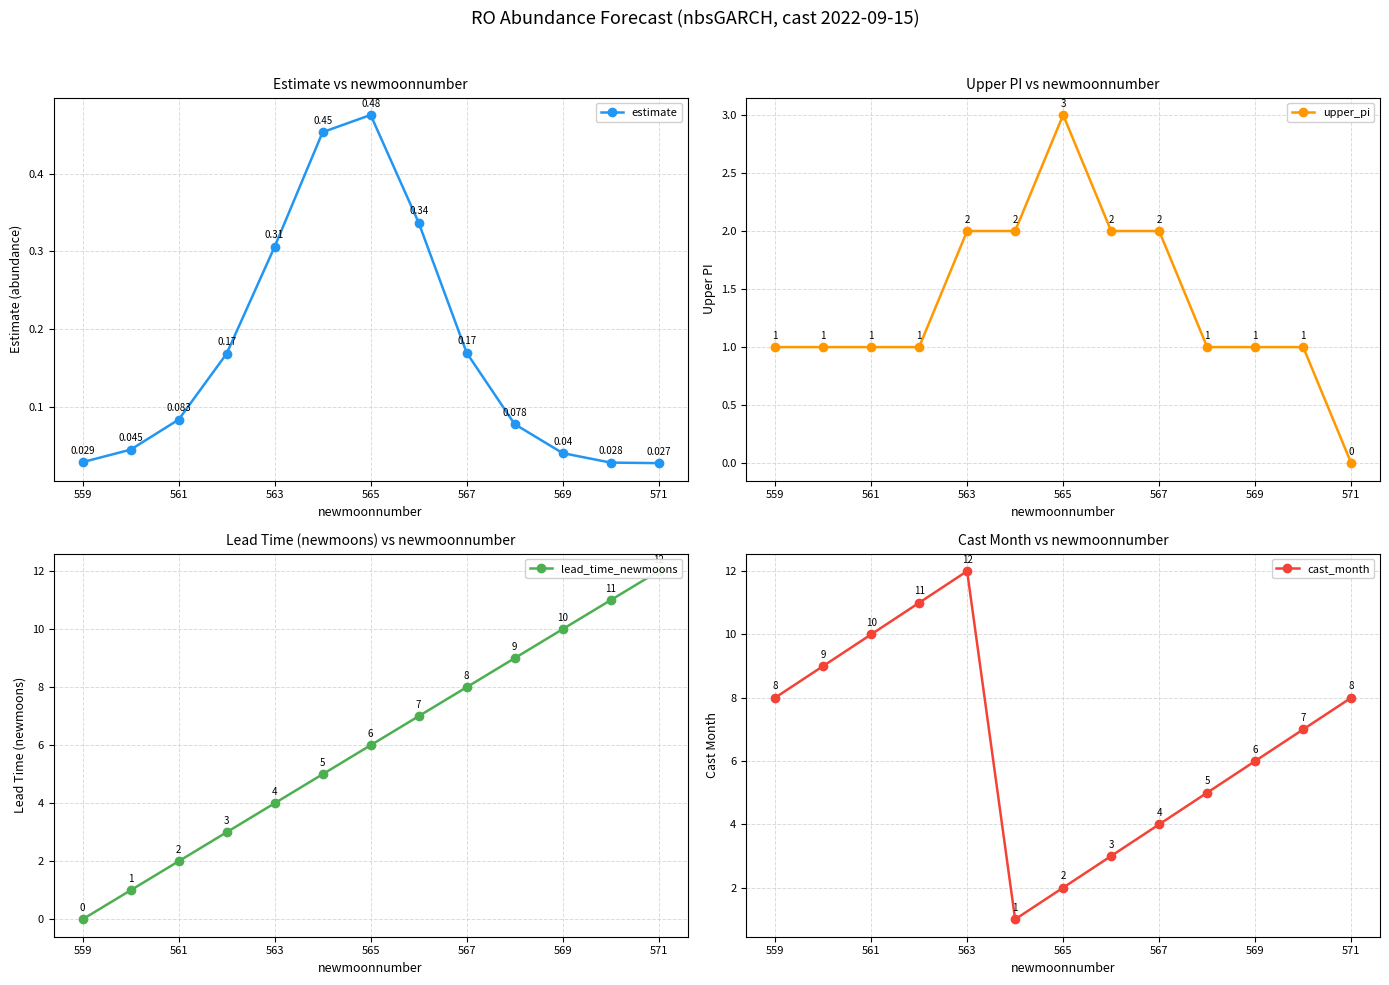

Reading left to right, extract all data points from this chart.

estimate: 0.0	0.0	0.1	0.2	0.3	0.5	0.5	0.3	0.2	0.1	0.0	0.0	0.0
upper_pi: 1.0	1.0	1.0	1.0	2.0	2.0	3.0	2.0	2.0	1.0	1.0	1.0	0.0
lead_time_newmoons: 0.0	1.0	2.0	3.0	4.0	5.0	6.0	7.0	8.0	9.0	10.0	11.0	12.0
cast_month: 8.0	9.0	10.0	11.0	12.0	1.0	2.0	3.0	4.0	5.0	6.0	7.0	8.0